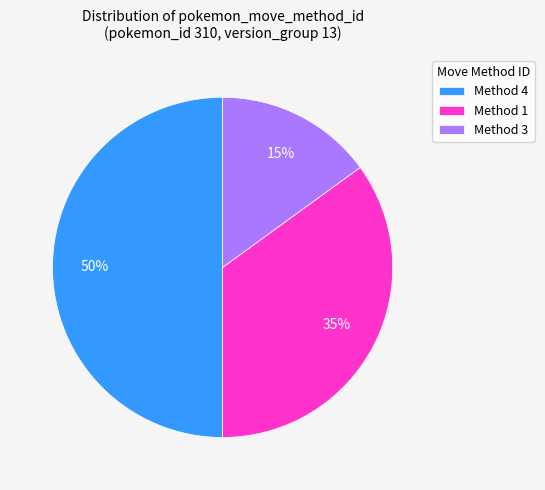

Which has a higher value, Method 3 or Method 4?

Method 4